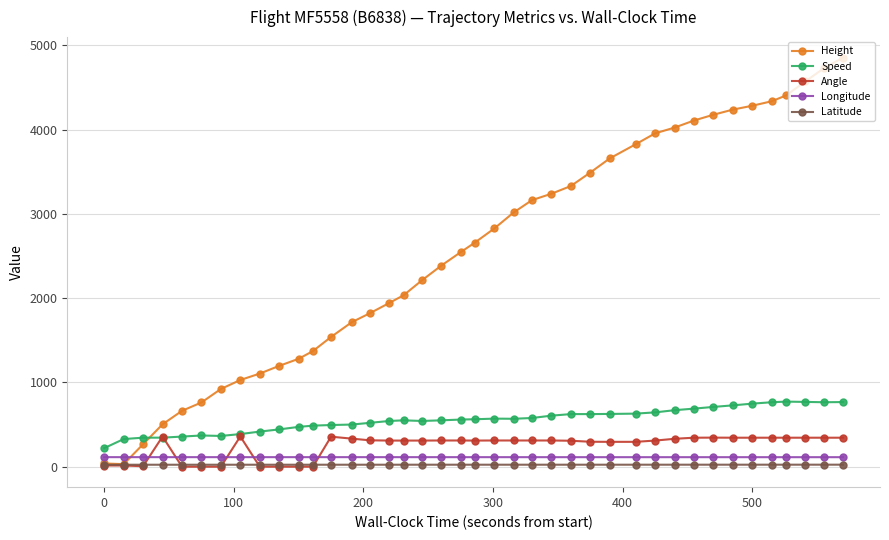

True or false: Speed has more than 1 points higher than both neighbors.

True